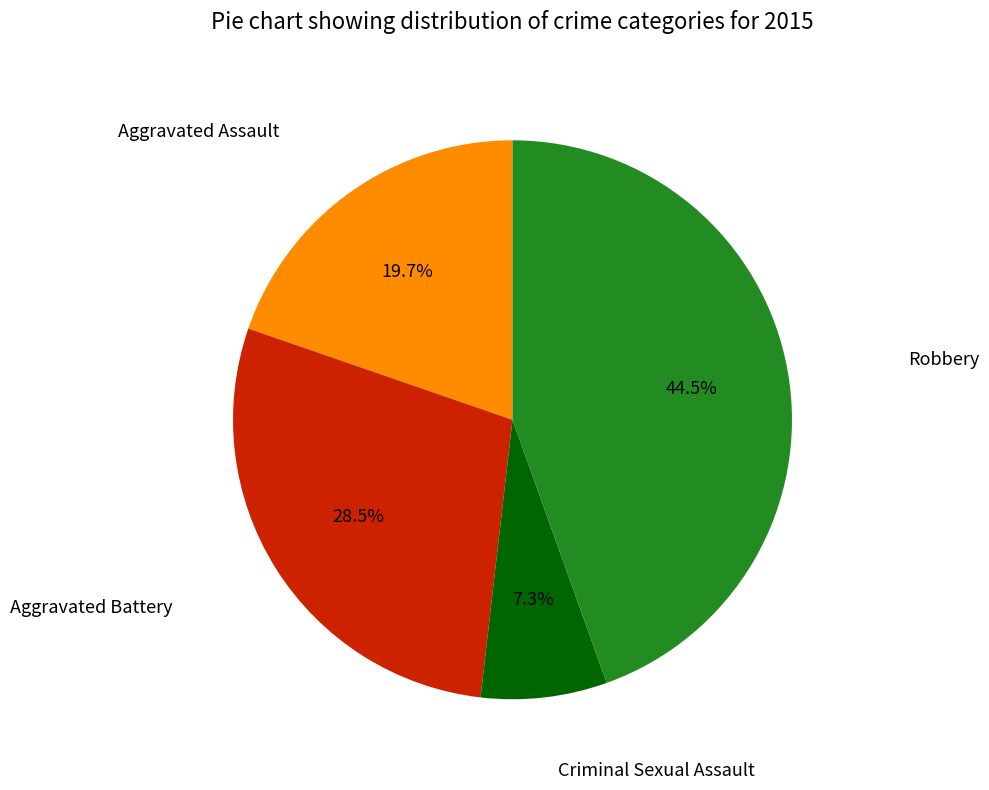

Count the number of slices in the pie.

4